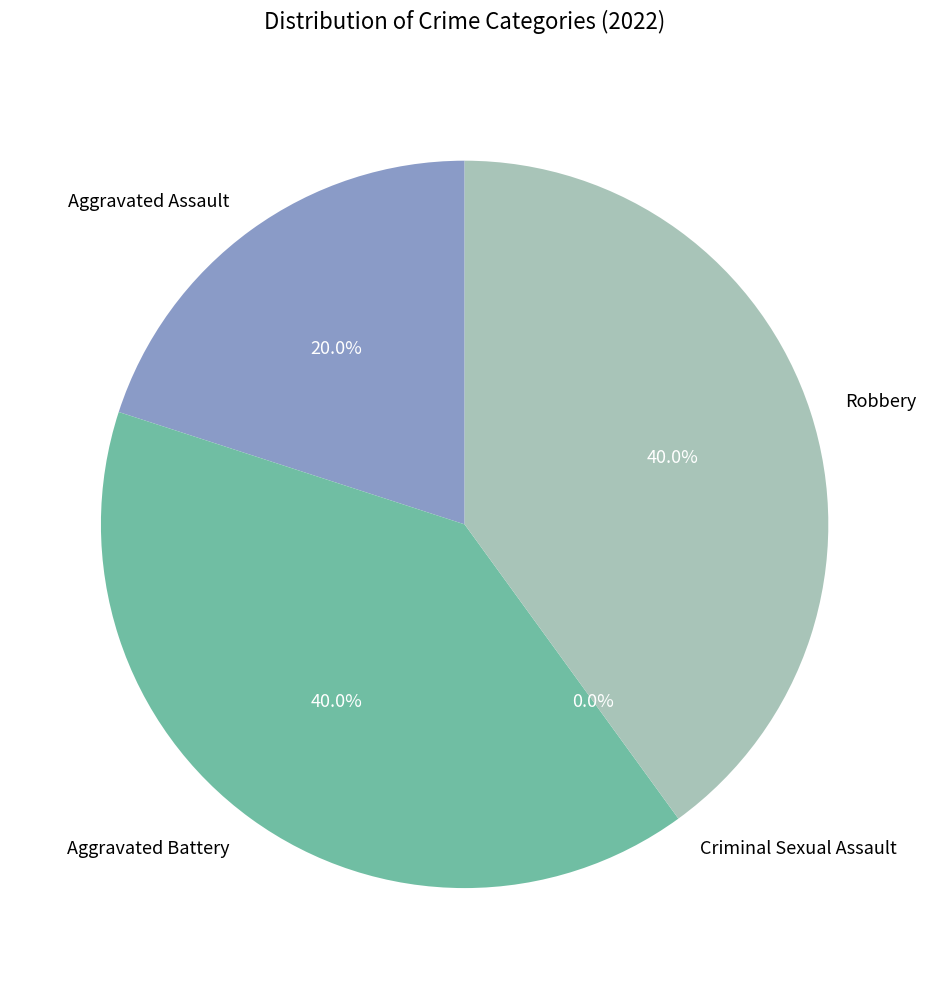

The Robbery slice represents 33% of the pie. True or false?

False